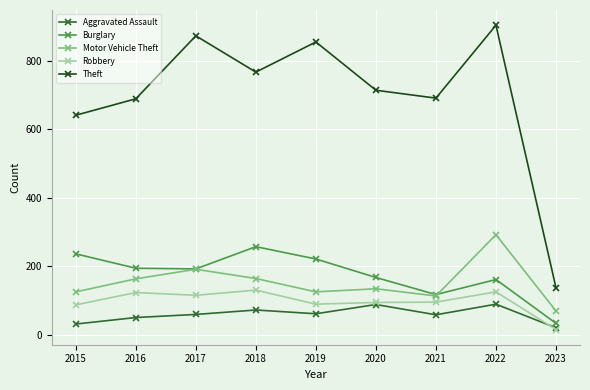

How many lines are shown in the chart?

5